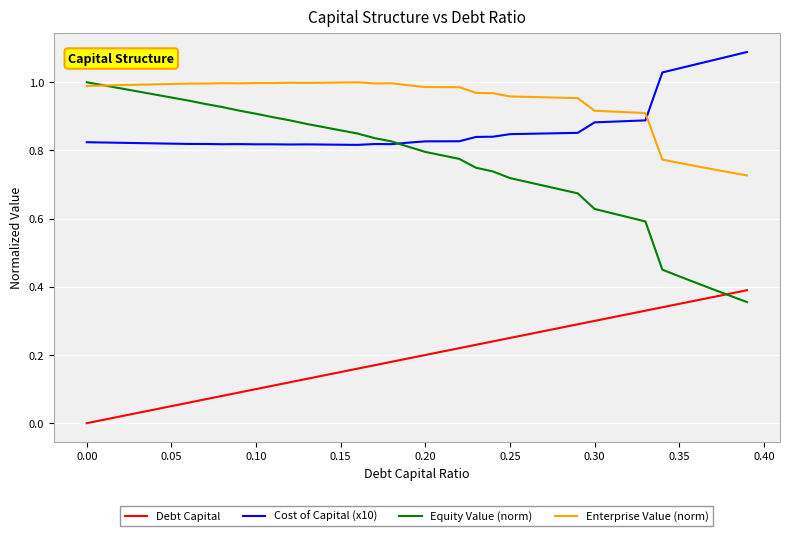

Which series has the largest total across all categories?

Enterprise Value (norm)